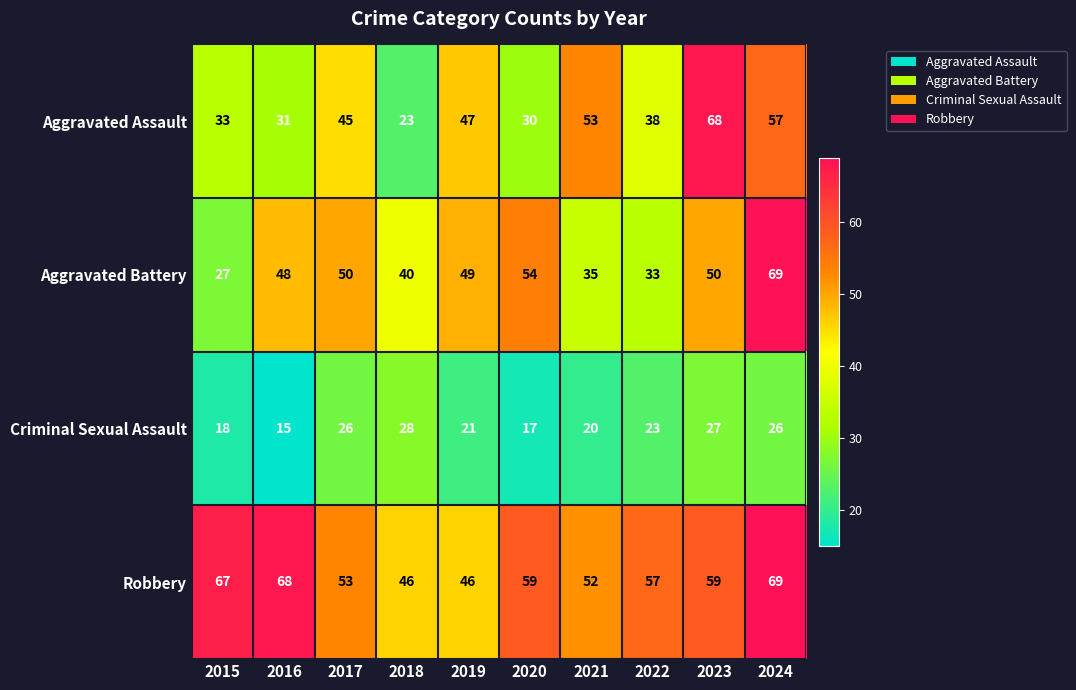

Between 2016 and 2017, which series saw the biggest shift?

Robbery